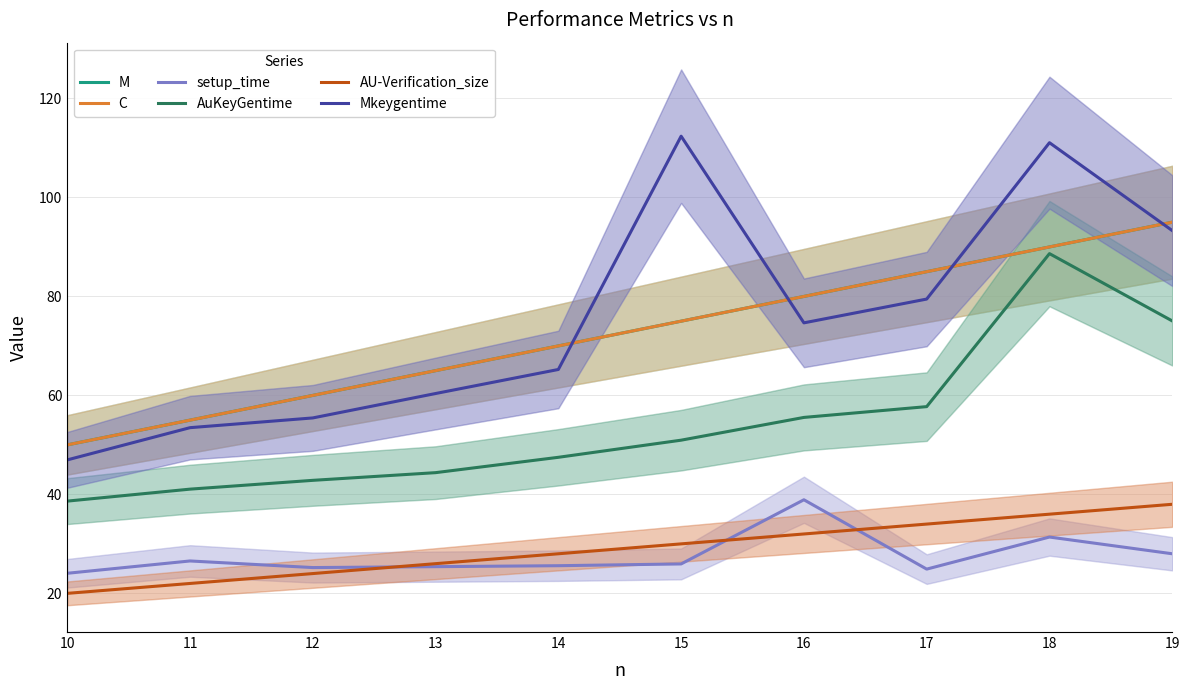

What is the sum of the AU-Verification_size values at 16 and 19?

70.0